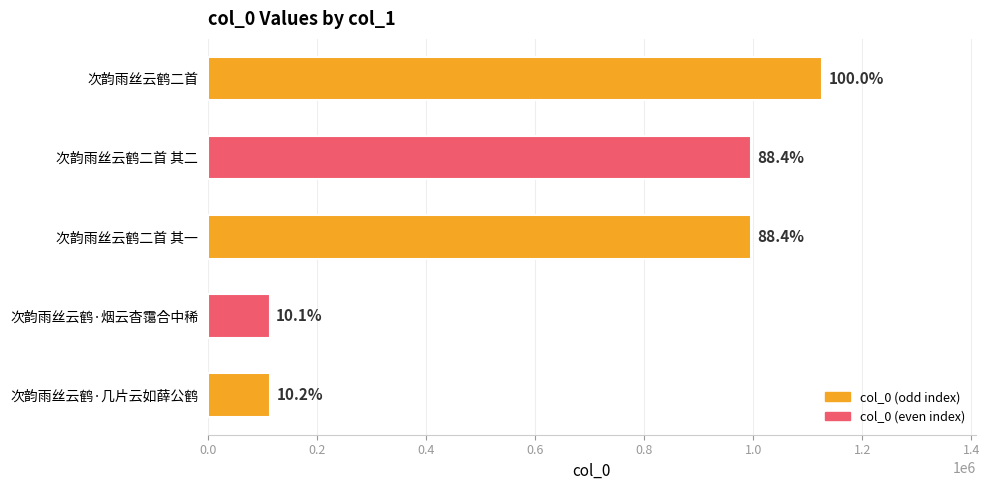

Are the bars horizontal?

Yes